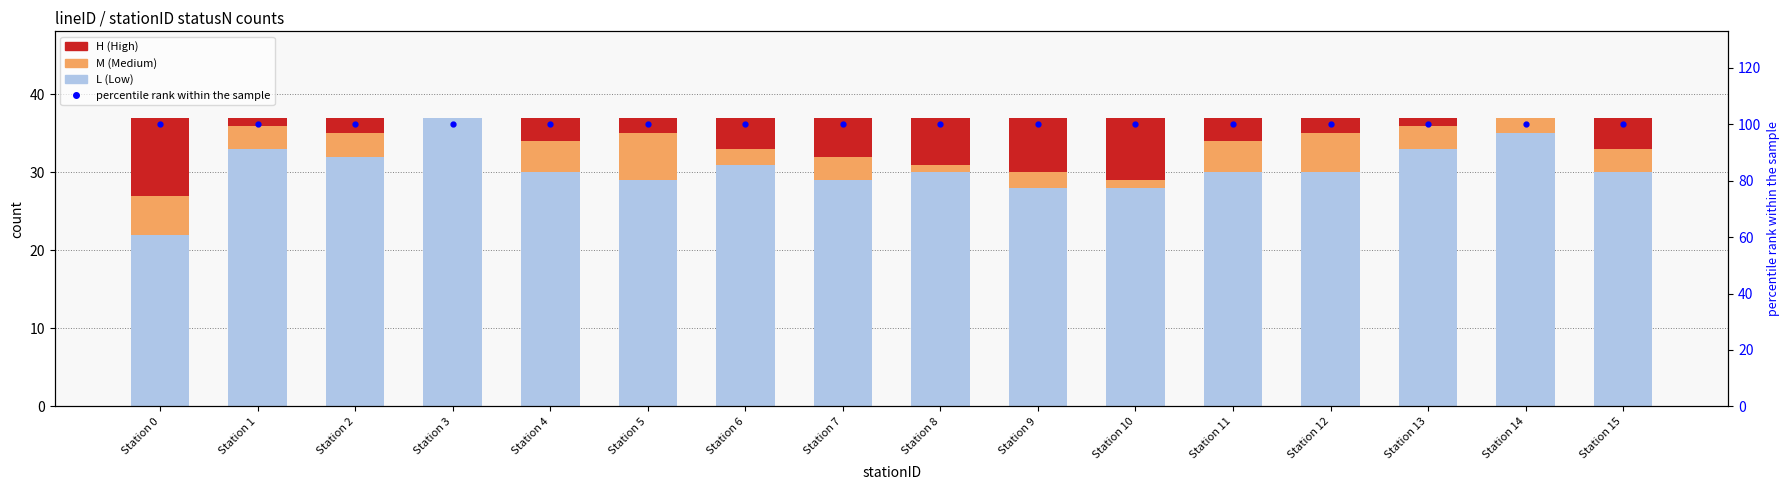

At which label is M (Medium) closest to 3?

Station 1